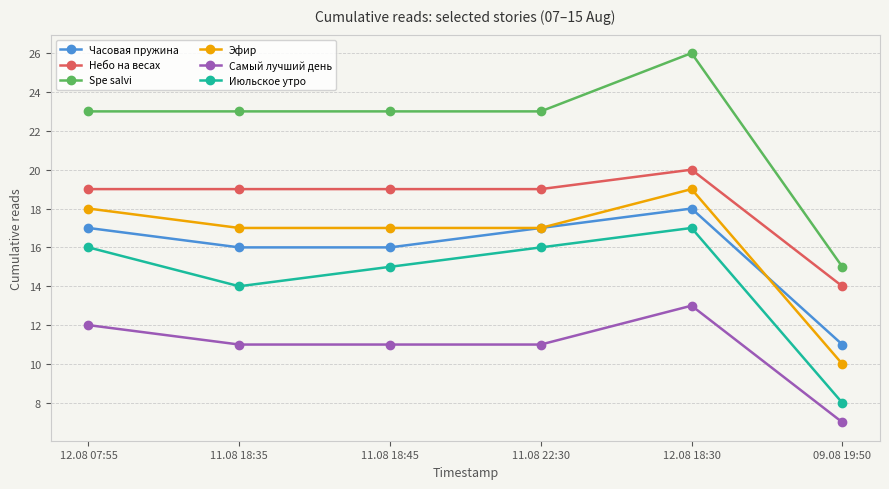

What is the lowest value of the Небо на весах series?

14